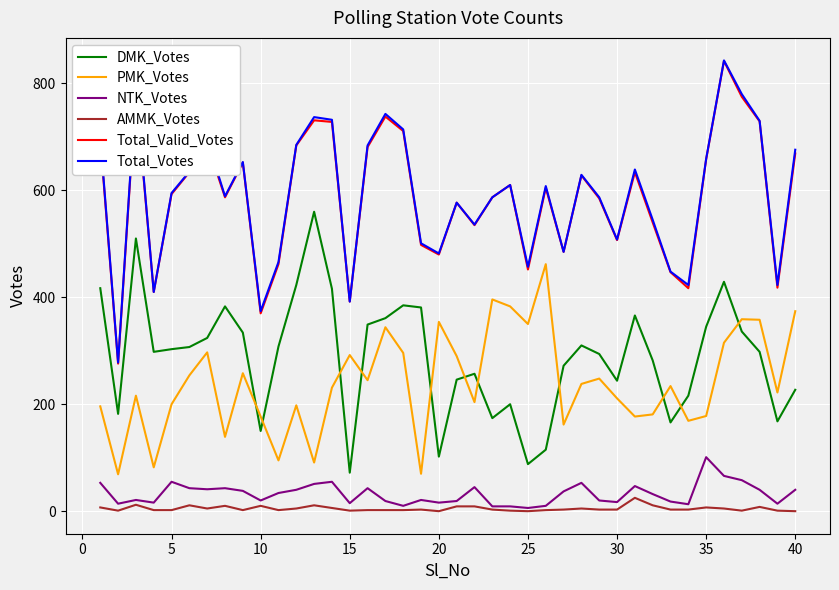

What is the highest value of the PMK_Votes series?

462